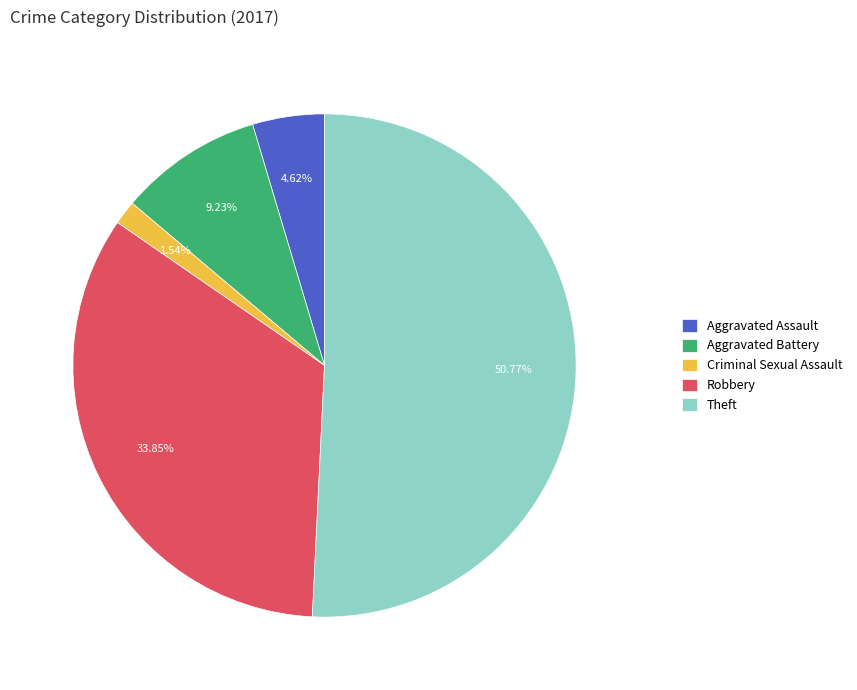

Does Theft represent more than half of the total?

Yes